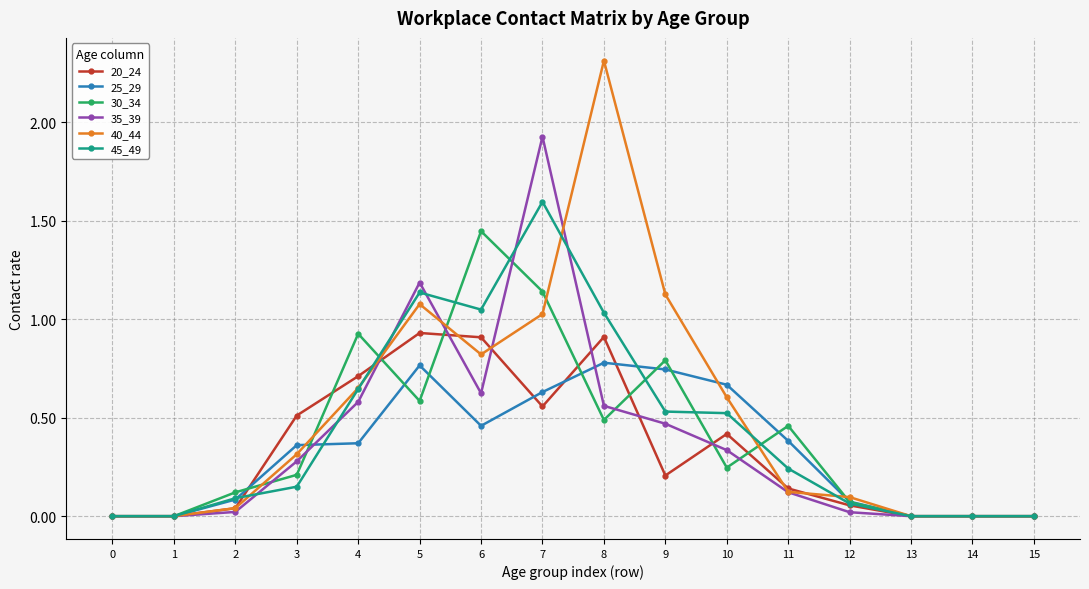

Is it true that 30_34 equals 0.2 at 10?

True